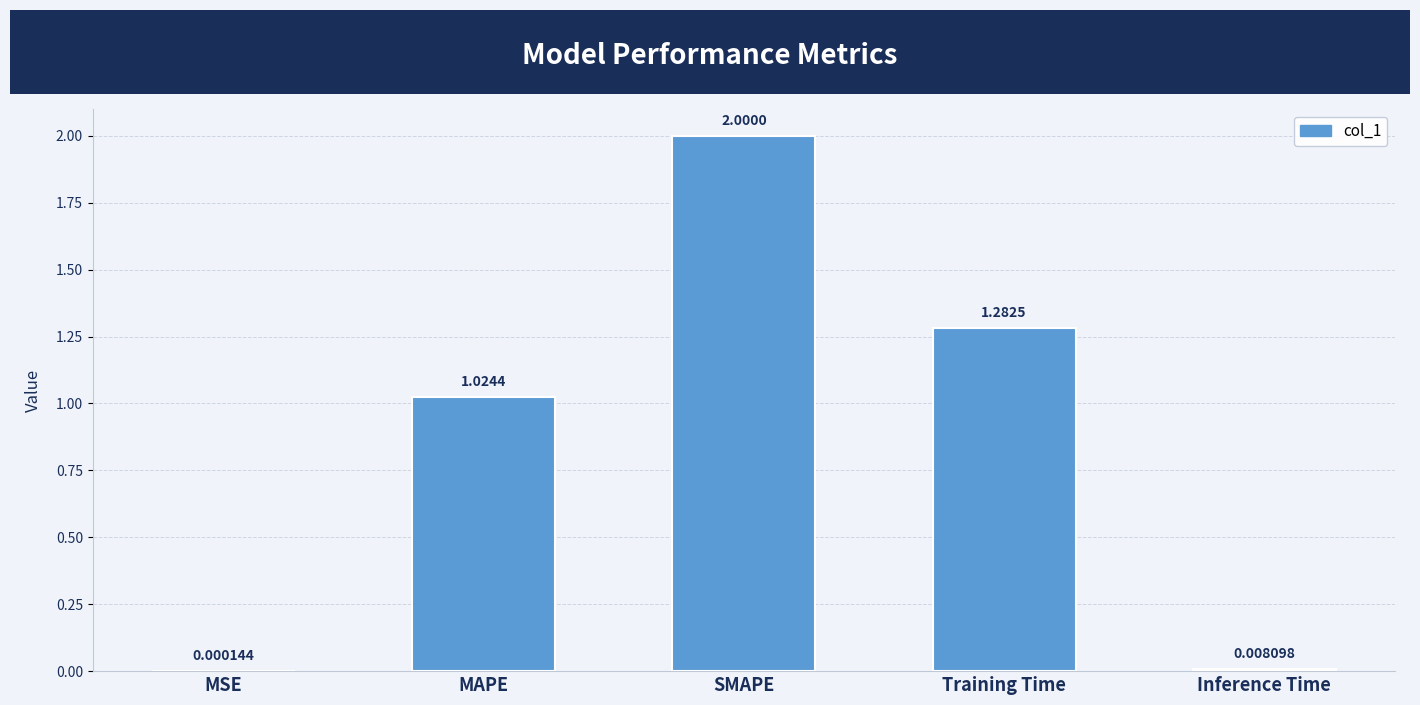

At which label is the value closest to 1?

MAPE